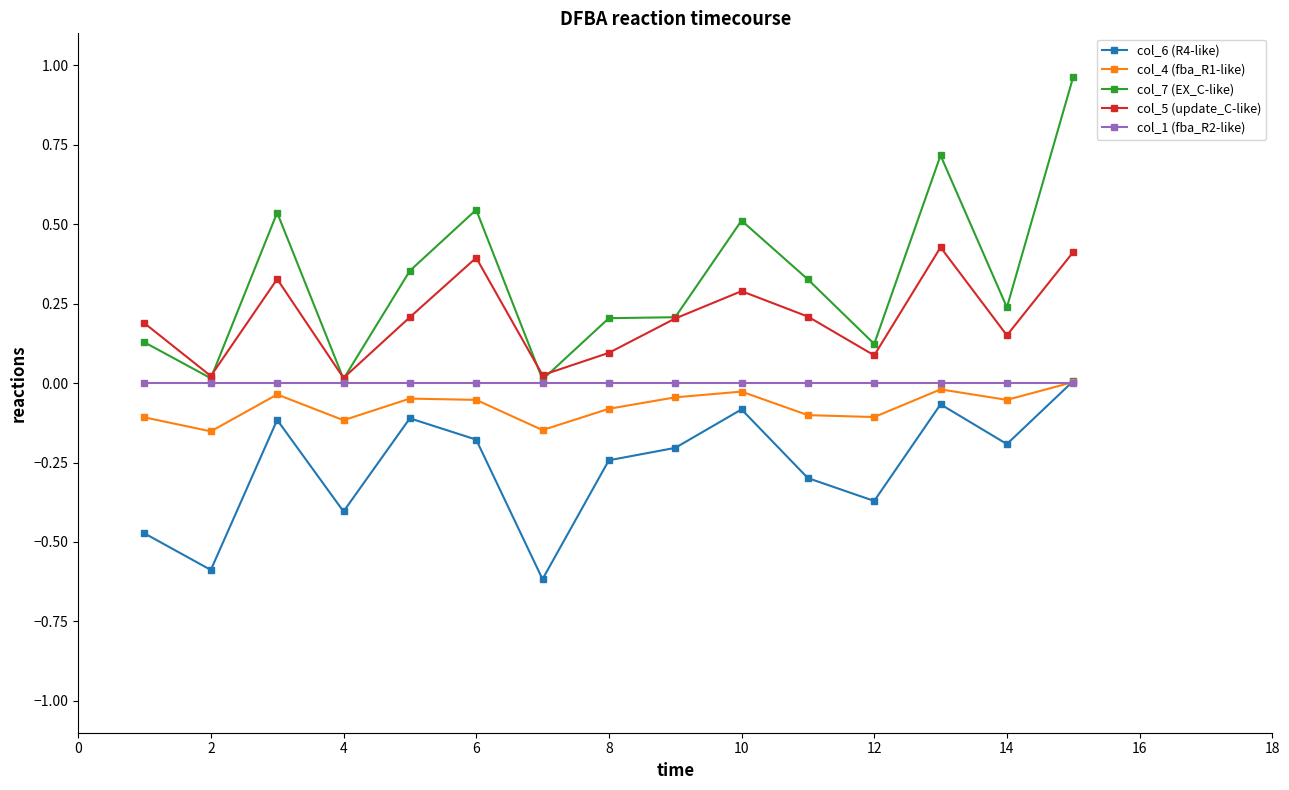

In col_5 (update_C-like), how many points are lower than both neighbors (excluding endpoints)?

5